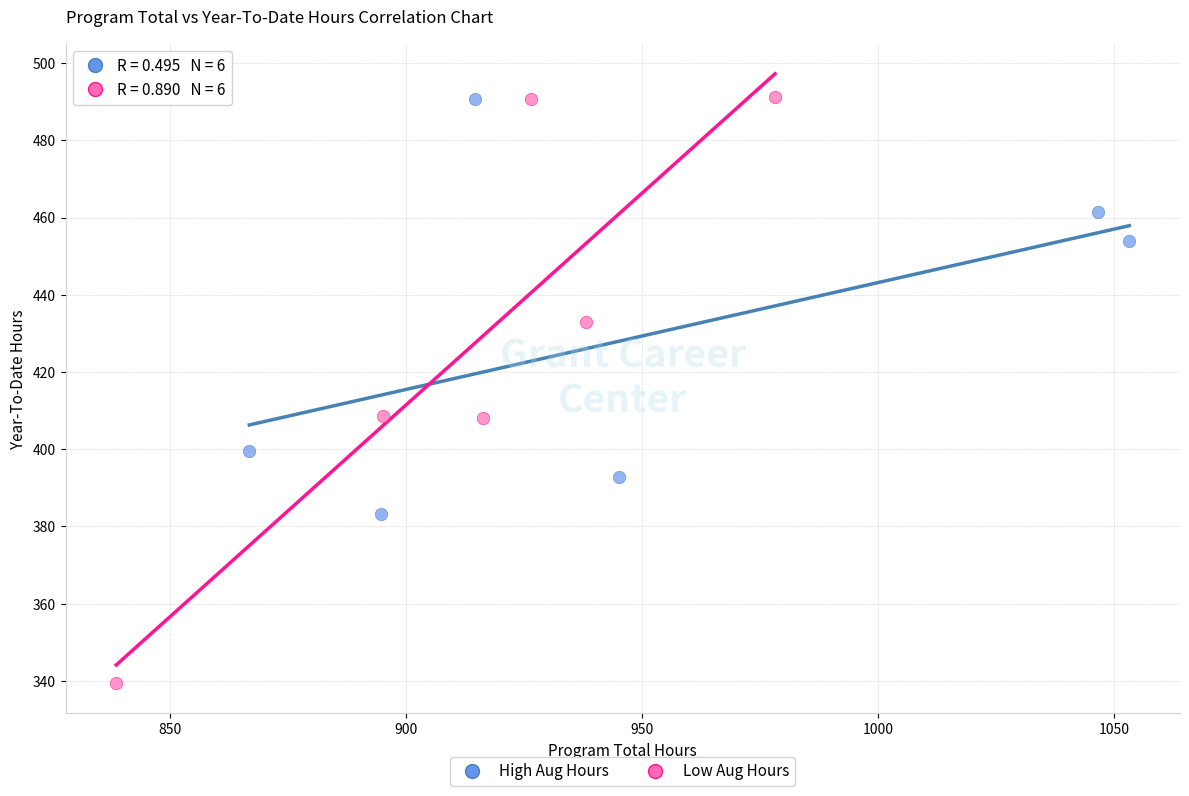

Which series has the widest spread of Y values?

Low Aug Hours